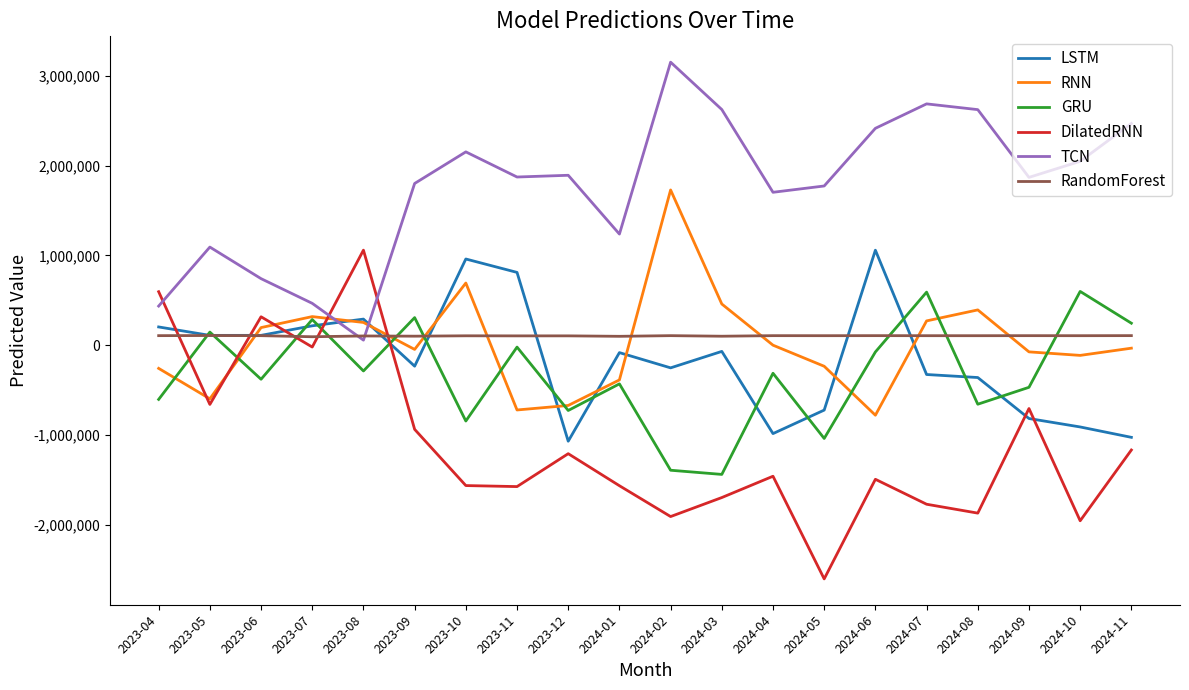

How many intersections are there between TCN and RNN?

2